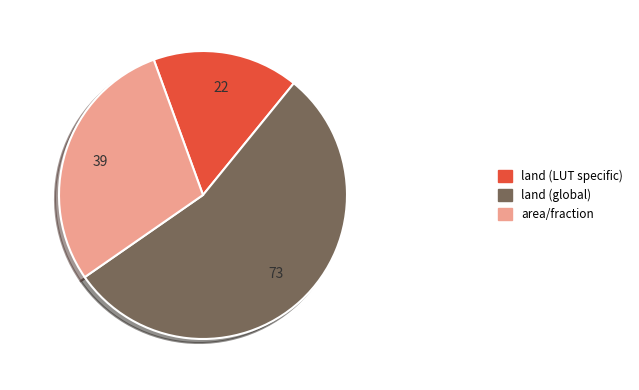

True or false: land (global) accounts for 54% of the total.

True